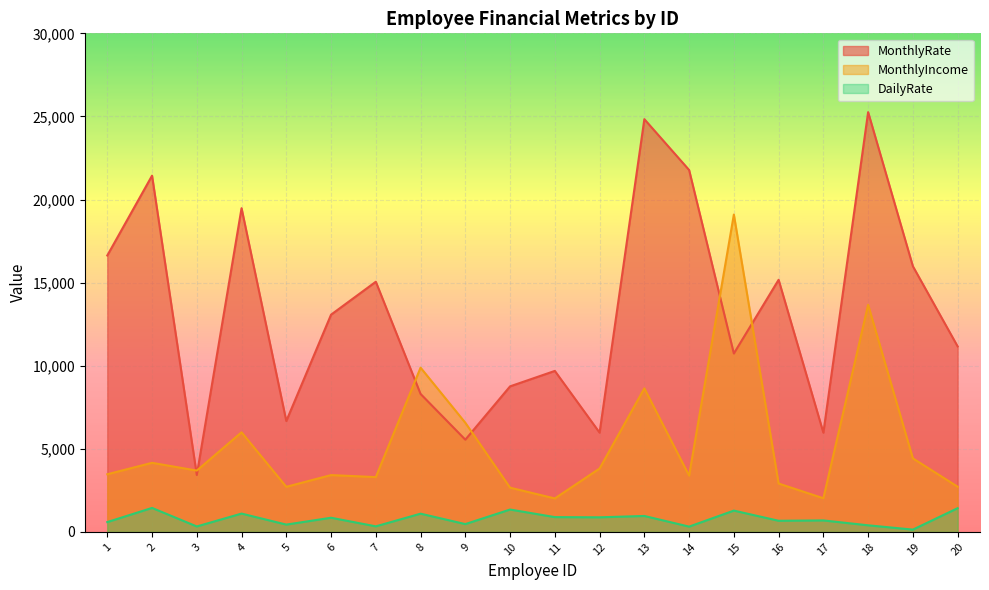

At how many categories does at least one series exceed 8517?

15